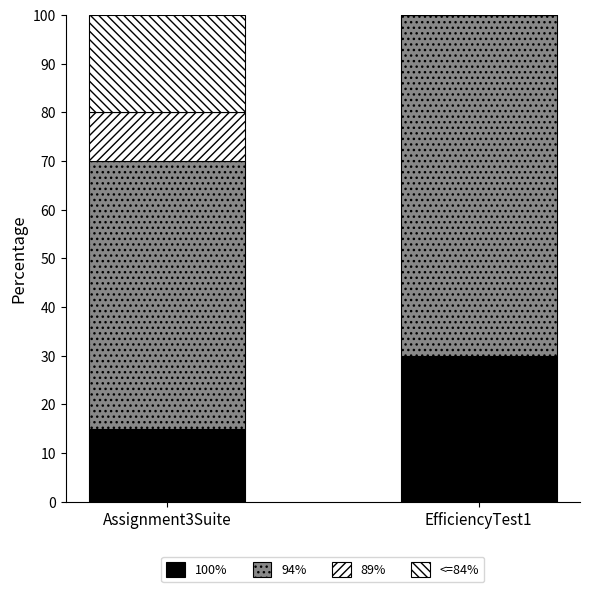

At which label is 94% closest to 62?

Assignment3Suite